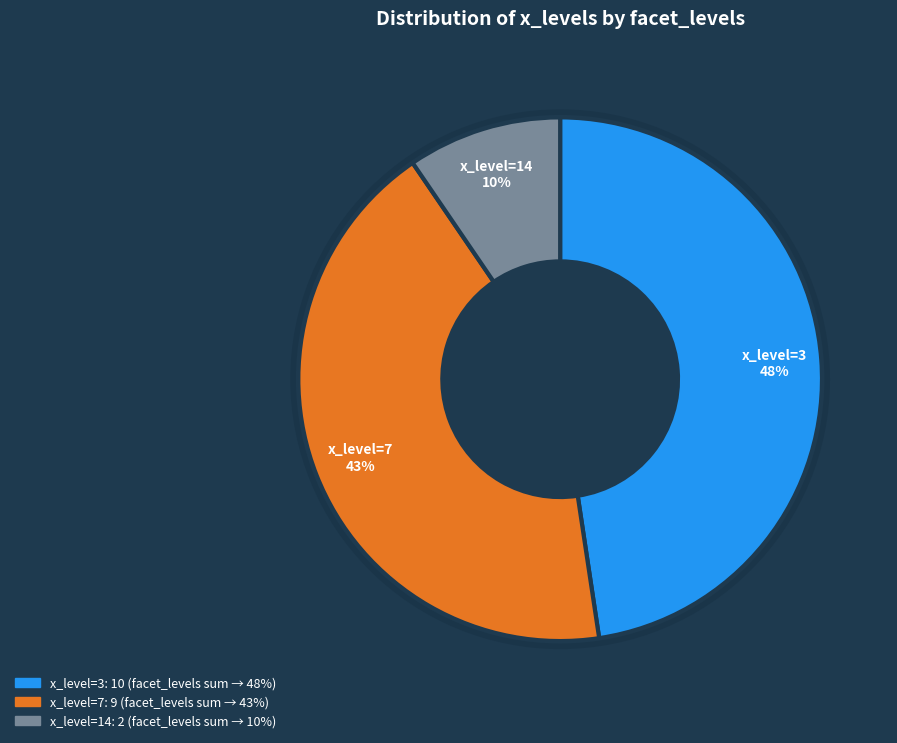

Count the number of slices in the pie.

3